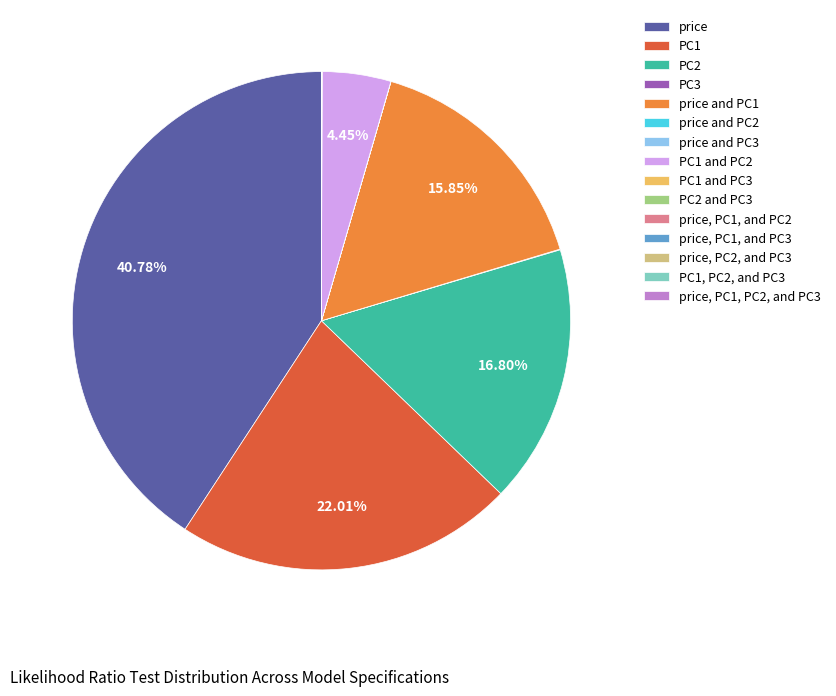

Is there any slice that represents more than half of the pie?

No